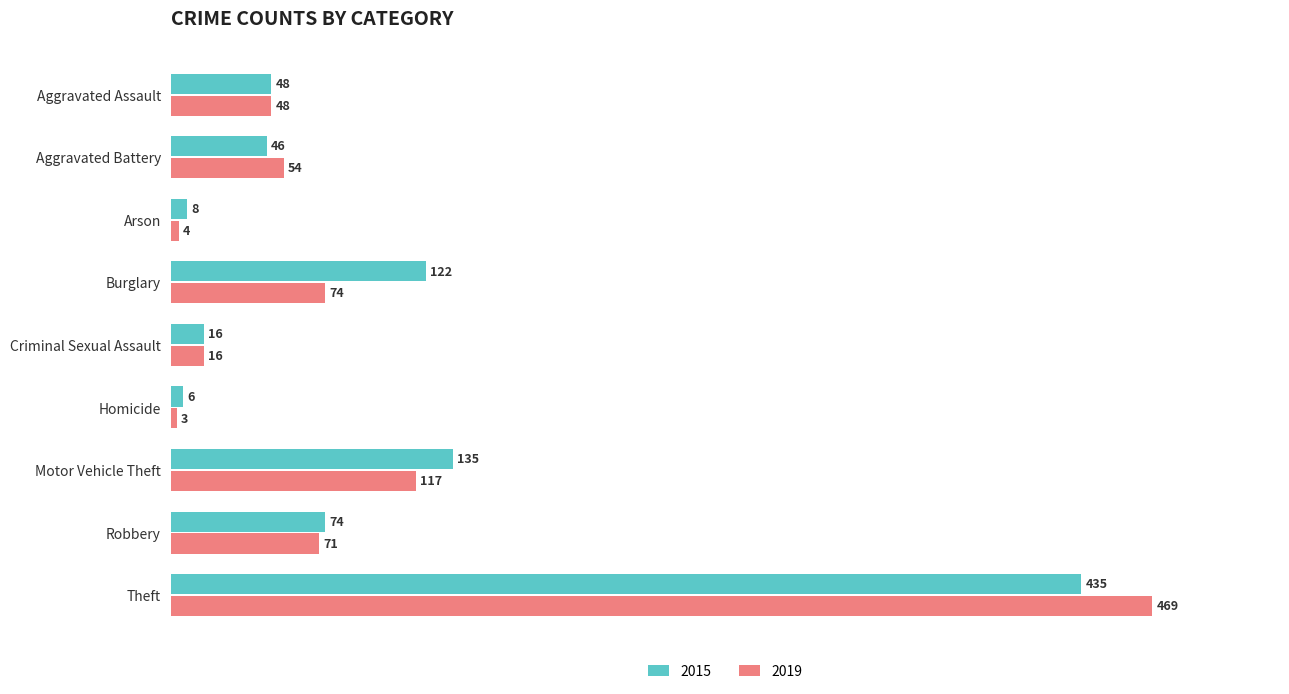

Which category has the lowest value across all series?

Homicide